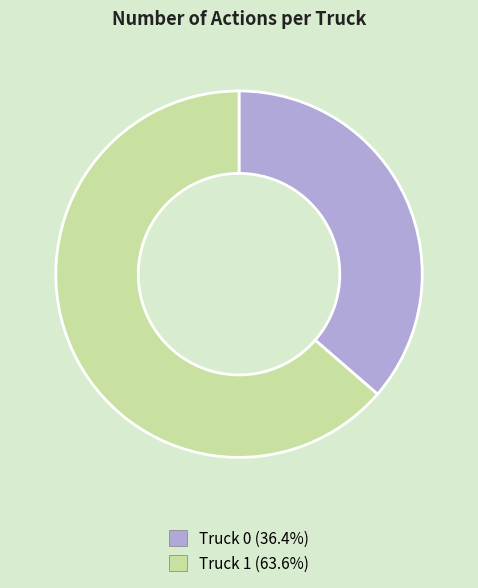

Which category accounts for the majority?

Truck 1